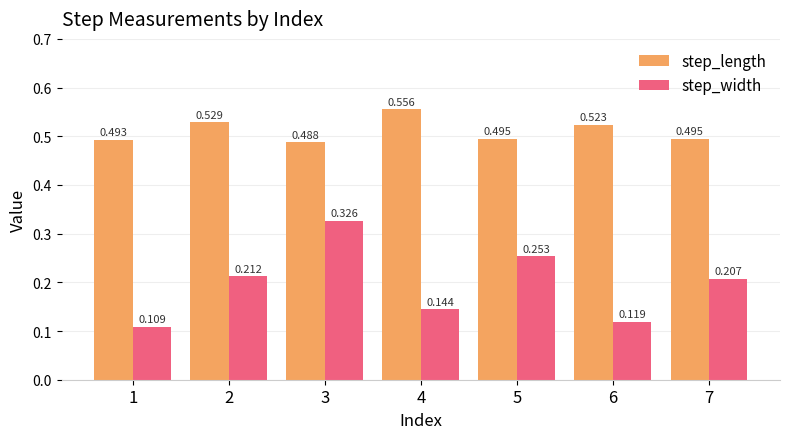

Rank the series by their maximum value, from highest to lowest.

step_length, step_width